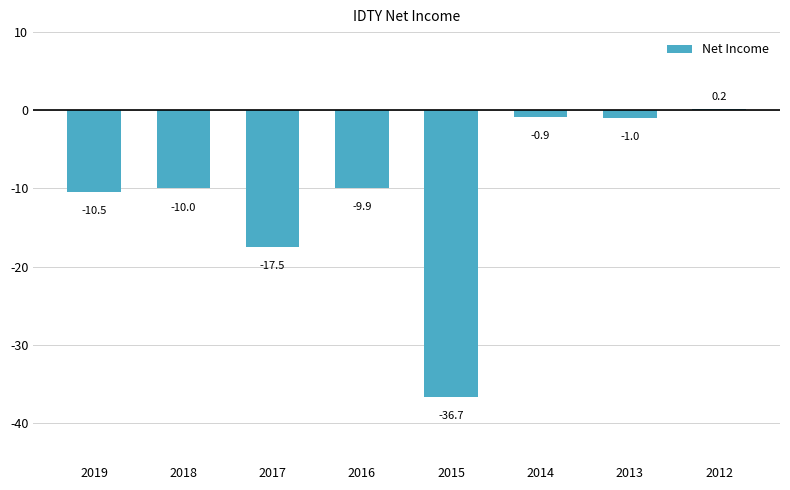

True or false: the data shows -10500 at 2019.

True